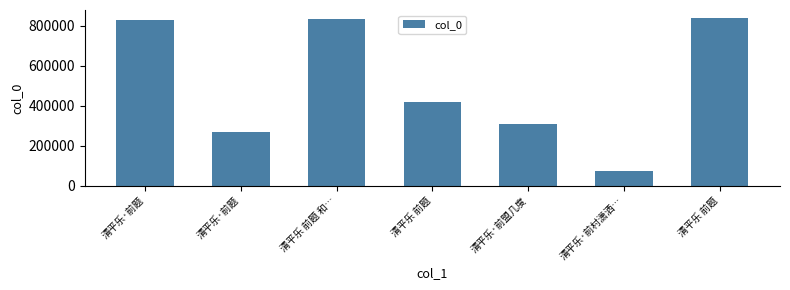

At which label does the data first exceed 416675?

清平乐·前题